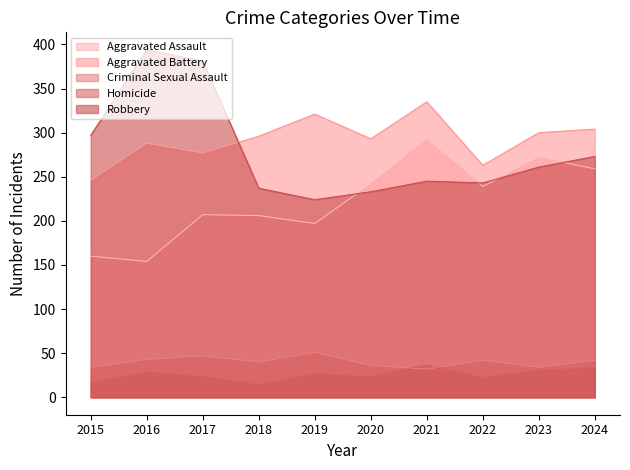

What is the difference between the Aggravated Battery values at 2018 and 2023?

4